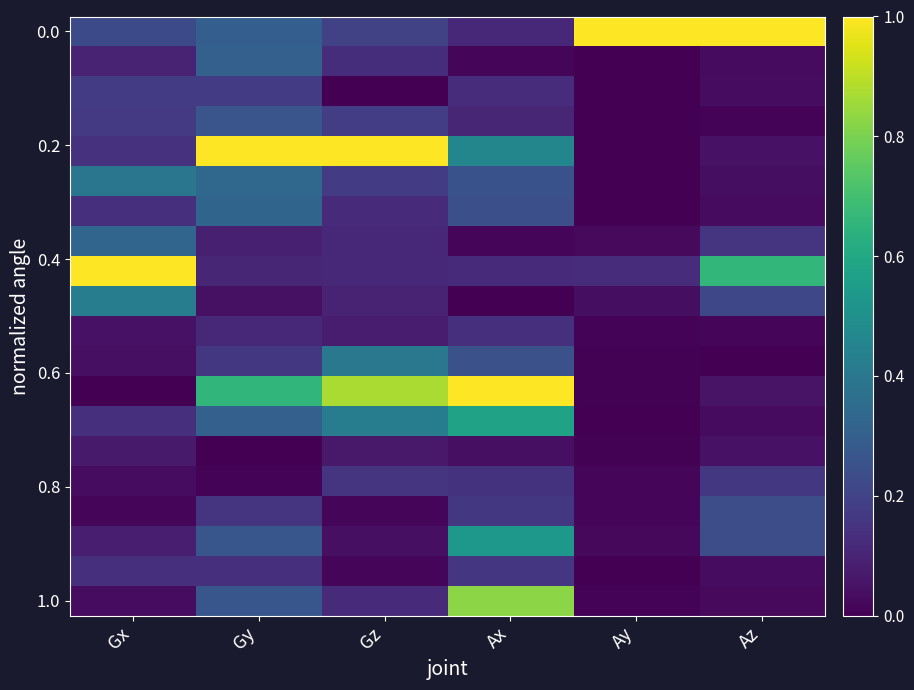

What is the spread (max minus min) of values at Gz?

1.0